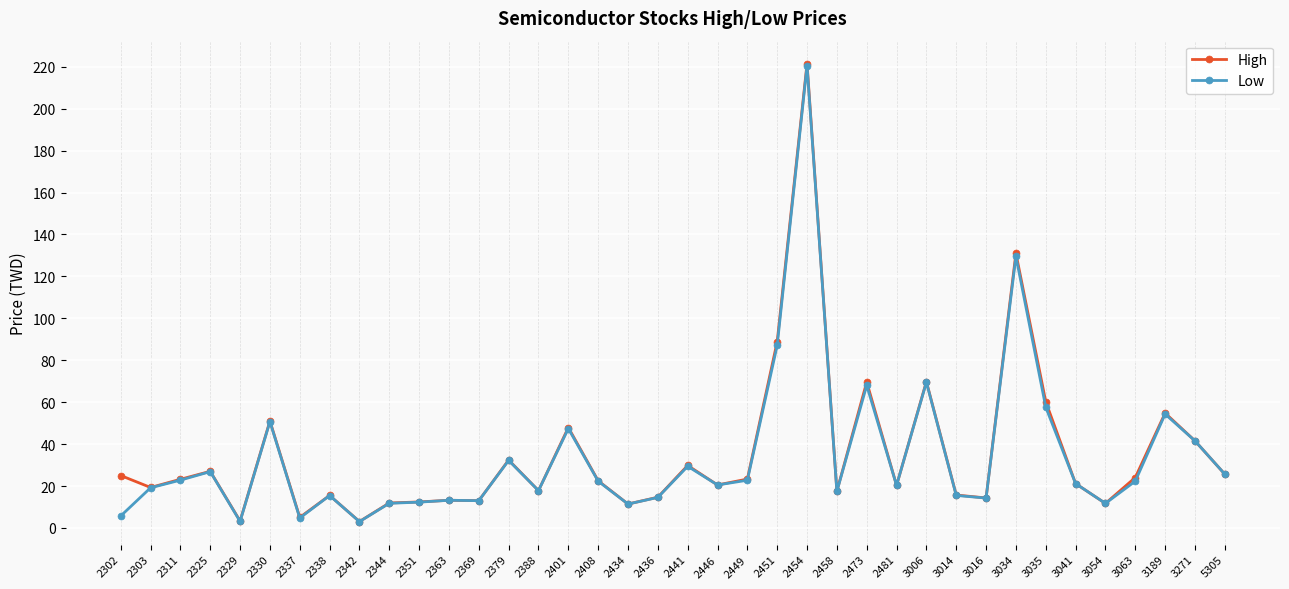

True or false: High has a value of 34.7 at 2481.

False